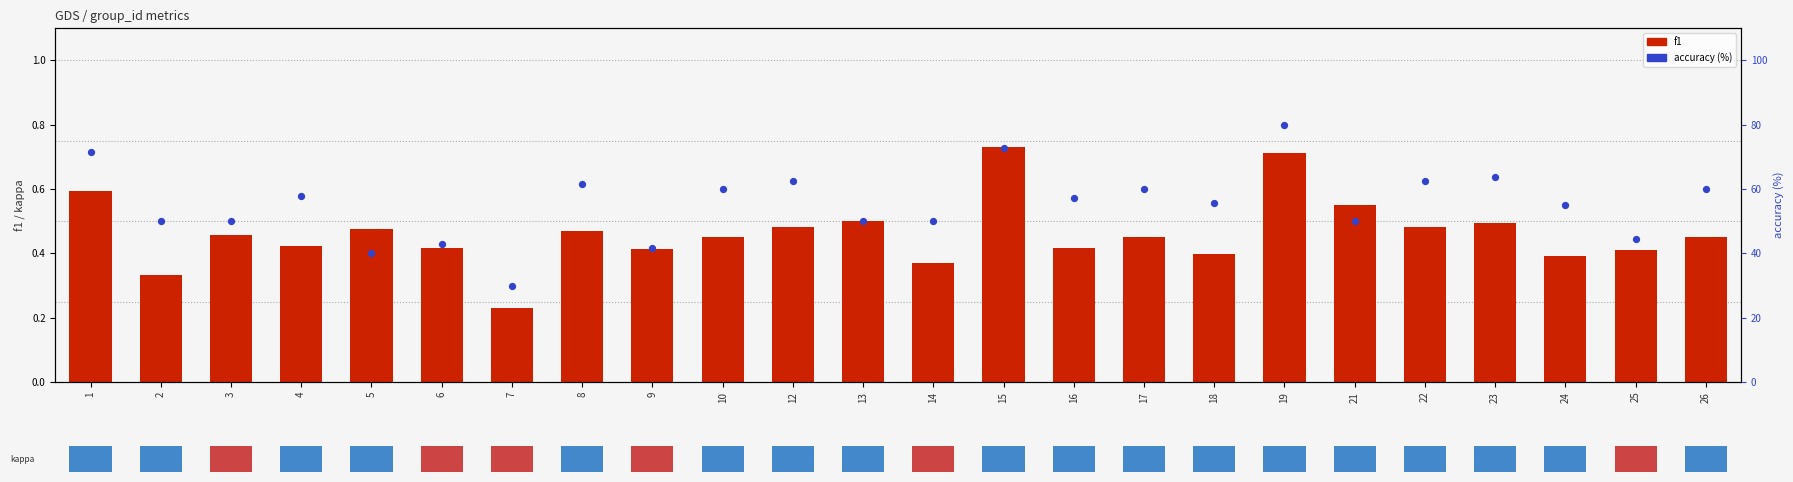

Is the value of f1 at 8 greater than the value of accuracy (%) at 18?

No